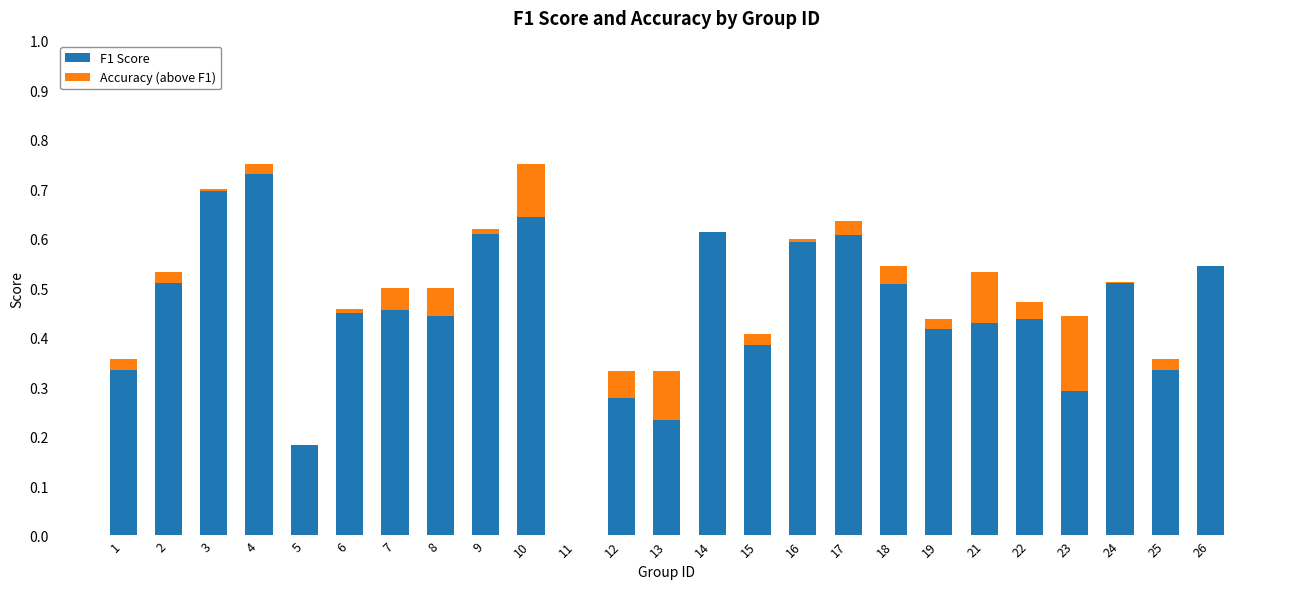

Reading right to left, what are all the values shown in this chart?

F1 Score: 26=0.5	25=0.3	24=0.5	23=0.3	22=0.4	21=0.4	19=0.4	18=0.5	17=0.6	16=0.6	15=0.4	14=0.6	13=0.2	12=0.3	11=0.0	10=0.6	9=0.6	8=0.4	7=0.5	6=0.5	5=0.2	4=0.7	3=0.7	2=0.5	1=0.3
Accuracy (above F1): 26=0.0	25=0.0	24=-0.0	23=0.2	22=0.0	21=0.1	19=0.0	18=0.0	17=0.0	16=0.0	15=-0.0	14=0.0	13=0.1	12=0.1	11=0.0	10=0.1	9=0.0	8=0.1	7=0.0	6=-0.0	5=0.0	4=0.0	3=-0.0	2=0.0	1=0.0